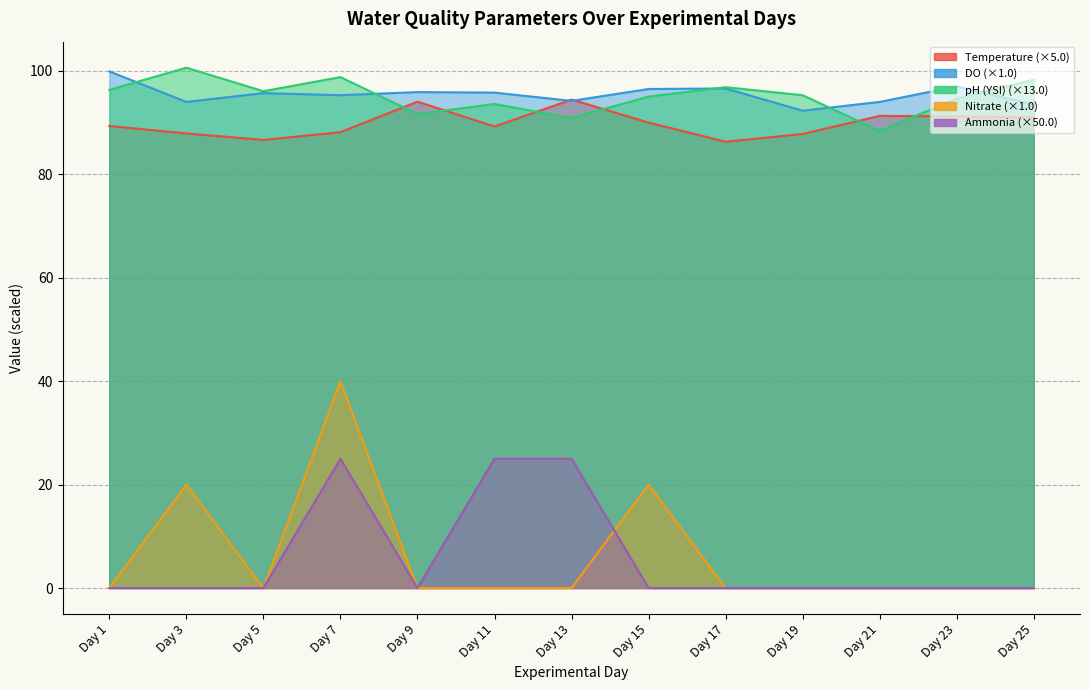

Does the chart display data point markers on the line(s)?

No